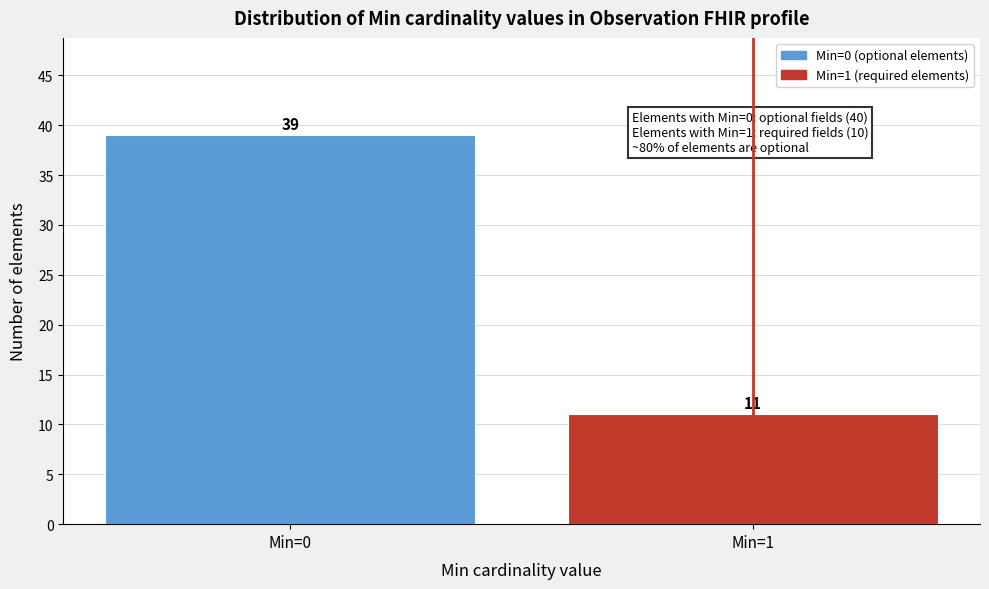

Reading left to right, list all the values displayed in this chart.

Min=0=39	Min=1=11